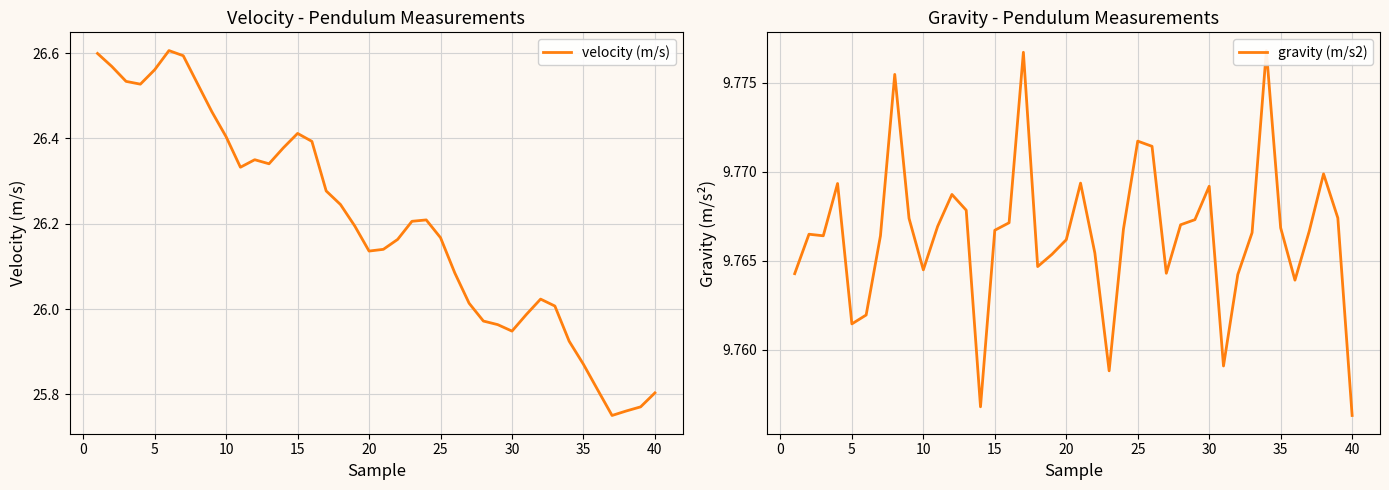

Which series has the largest range (max minus min)?

velocity (m/s)